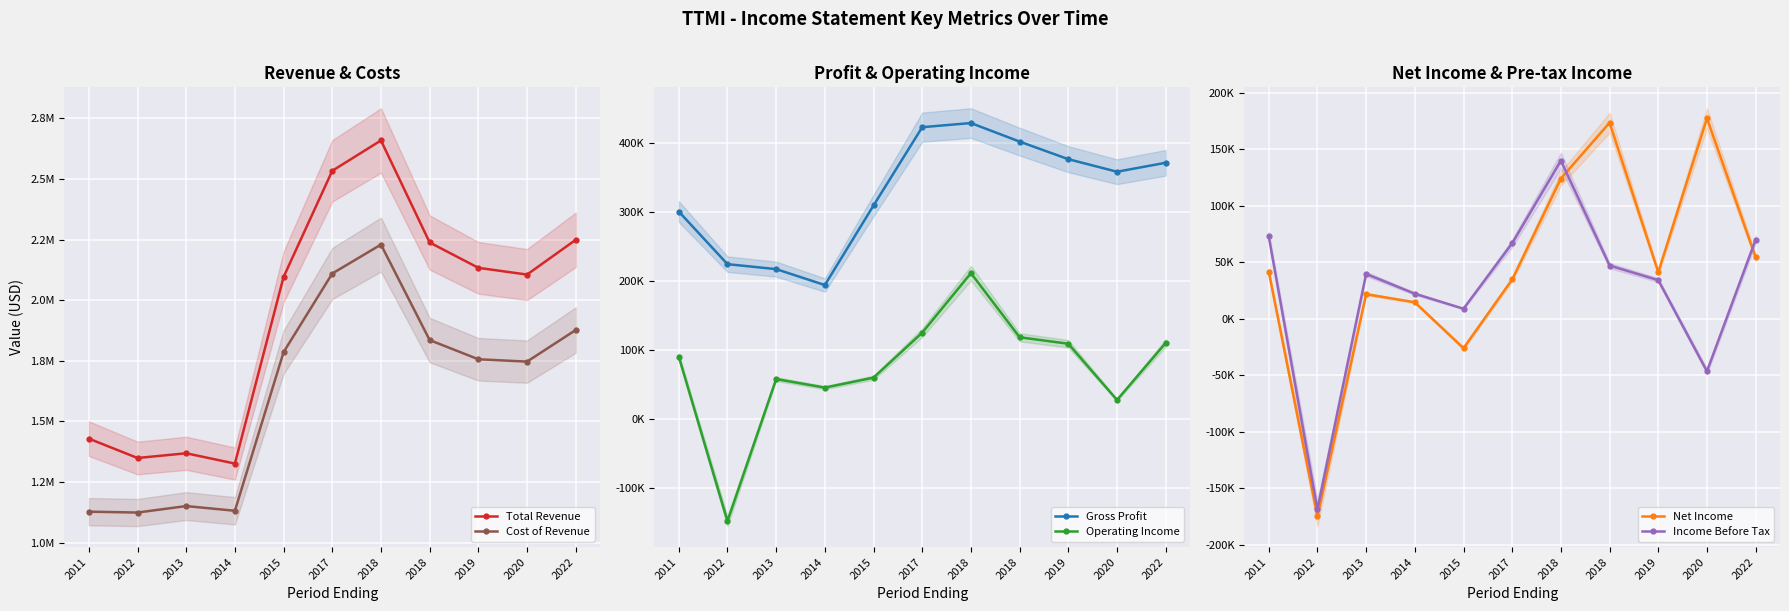

Reading left to right, what are all the values shown in this chart?

Total Revenue: 2011=1428600	2012=1348700	2013=1368200	2014=1325700	2015=2095500	2017=2533400	2018=2658600	2018=2237700	2019=2133200	2020=2105300	2022=2248700
Cost of Revenue: 2011=1127300	2012=1123700	2013=1150400	2014=1131000	2015=1785400	2017=2109700	2018=2229000	2018=1835100	2019=1756000	2020=1746300	2022=1876700
Gross Profit: 2011=301300	2012=225000	2013=217800	2014=194700	2015=310100	2017=423600	2018=429600	2018=402700	2019=377200	2020=359000	2022=372000
Operating Income: 2011=91100	2012=-147500	2013=58400	2014=46000	2015=60500	2017=125700	2018=212000	2018=119000	2019=109600	2020=28100	2022=110800
Net Income: 2011=41900	2012=-174600	2013=21900	2014=14700	2015=-25900	2017=34900	2018=124200	2018=173600	2019=41300	2020=177500	2022=54400
Income Before Tax: 2011=73200	2012=-168400	2013=39800	2014=22300	2015=9000	2017=67000	2018=140000	2018=47200	2019=34300	2020=-46300	2022=70100